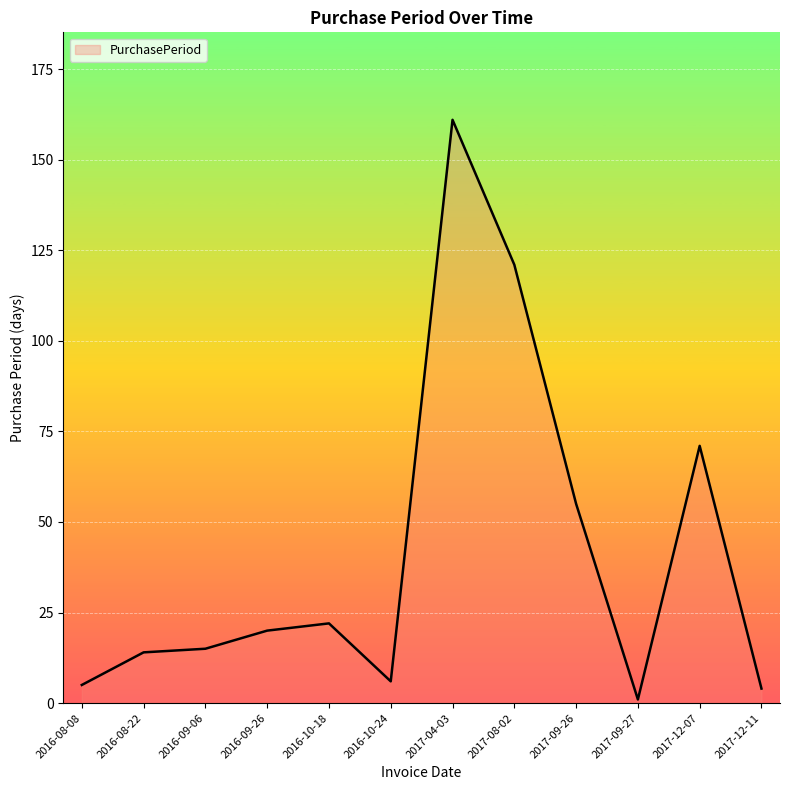

Reading left to right, what are all the values shown in this chart?

5	14	15	20	22	6	161	121	55	1	71	4